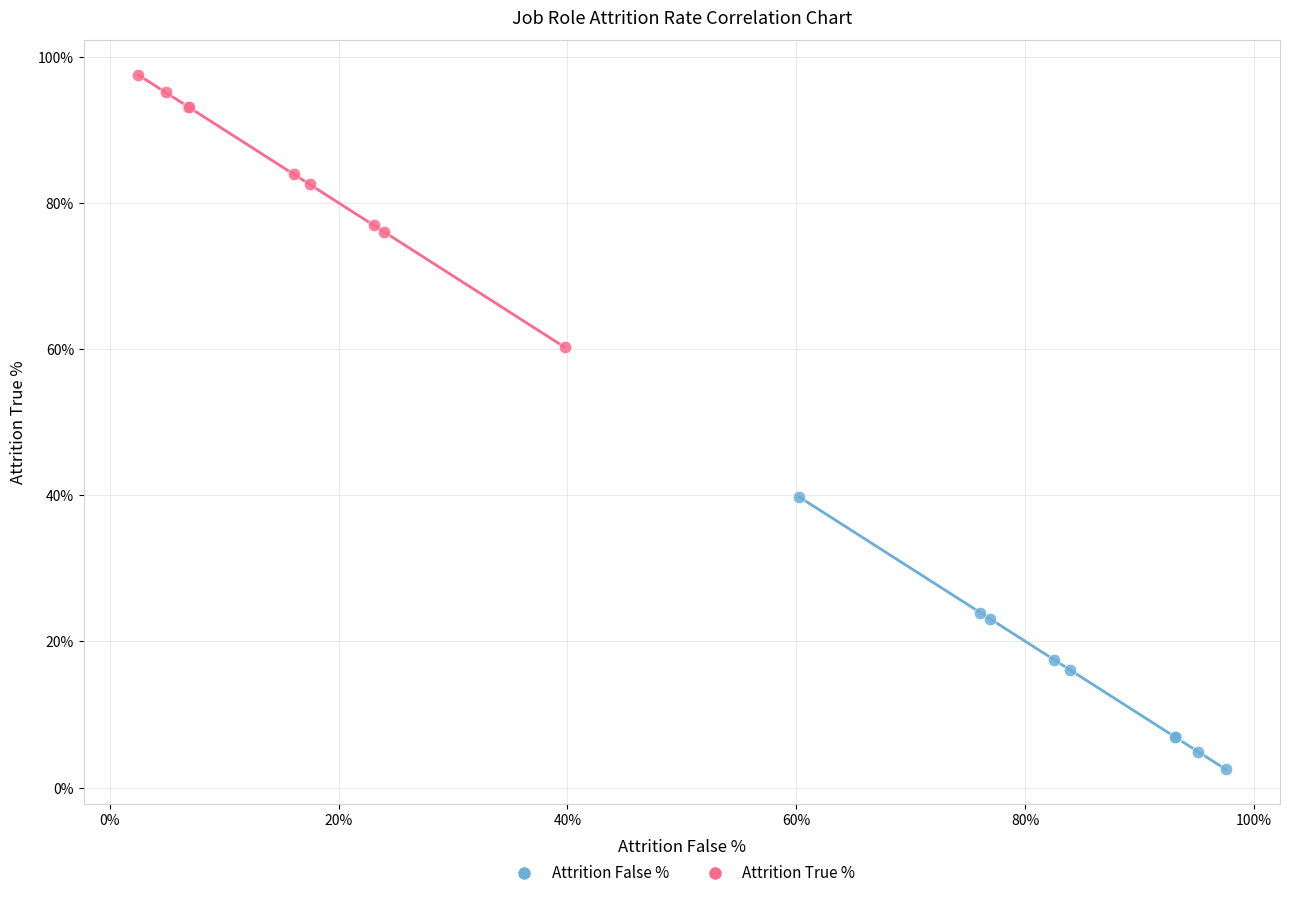

What are all the series names shown in the legend?

Attrition False %, Attrition True %